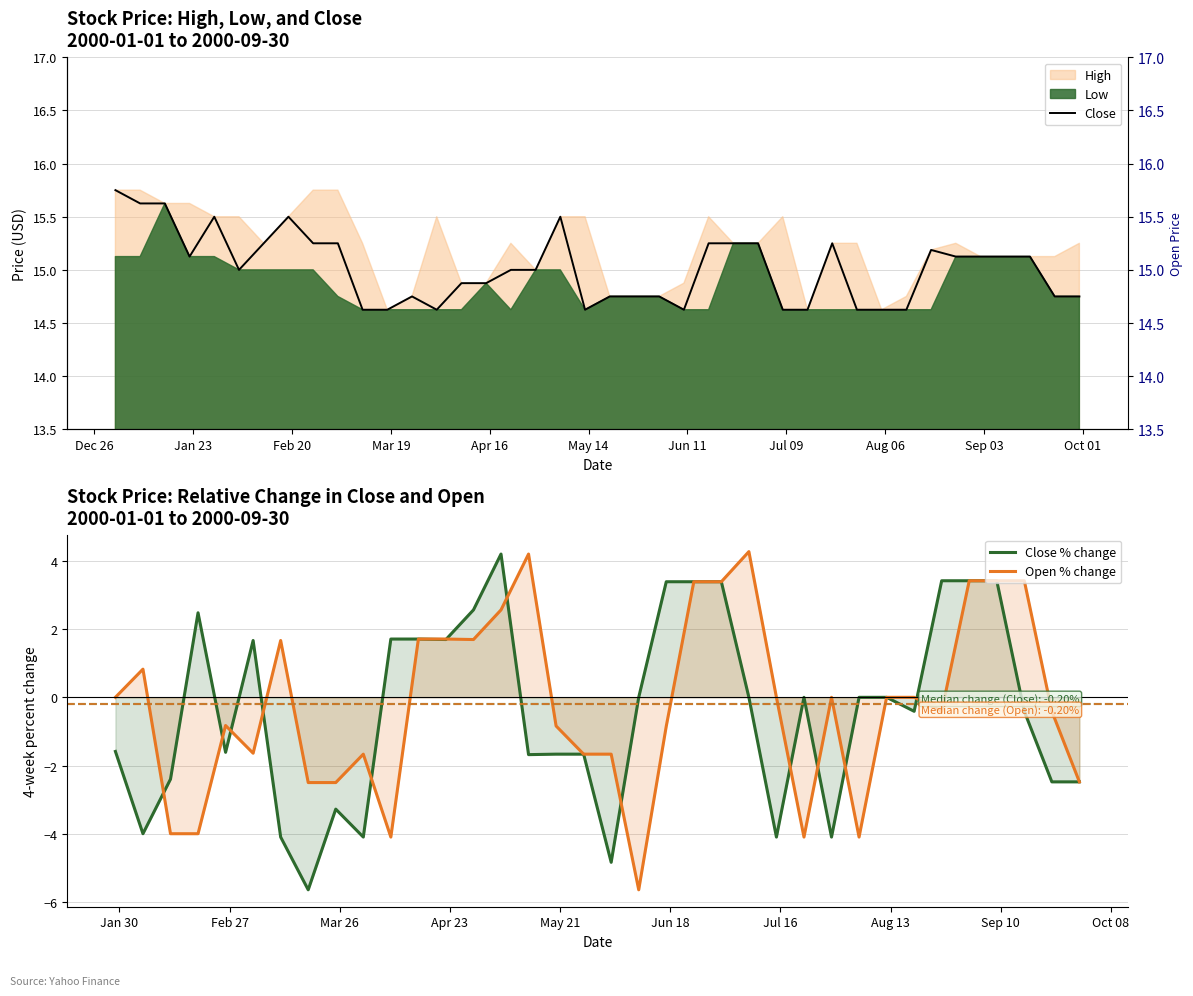

Rank the series at 2000-01-22 from lowest to highest value.

Close, Open